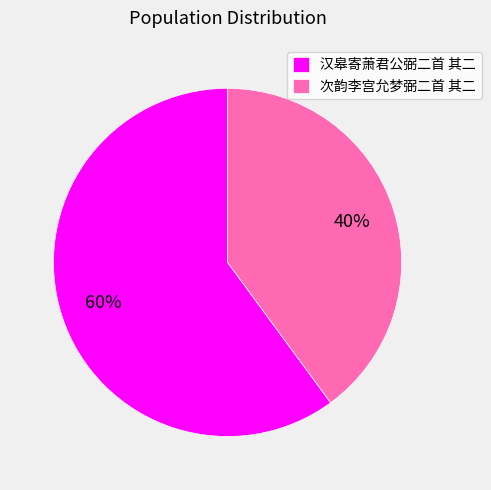

Is there a majority slice in this chart?

Yes